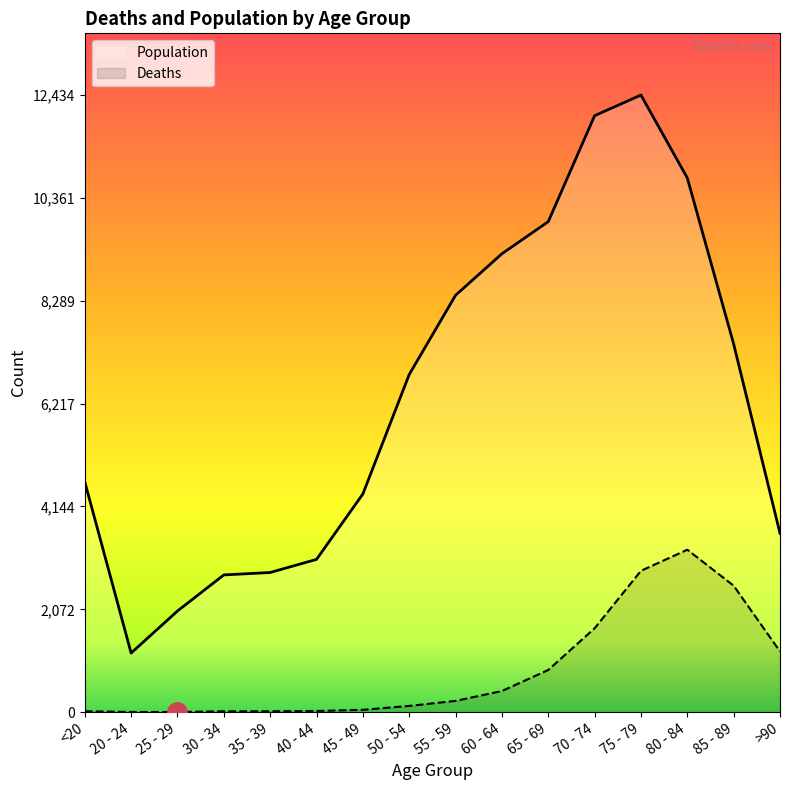

How many data points in Population are above 6803?

7